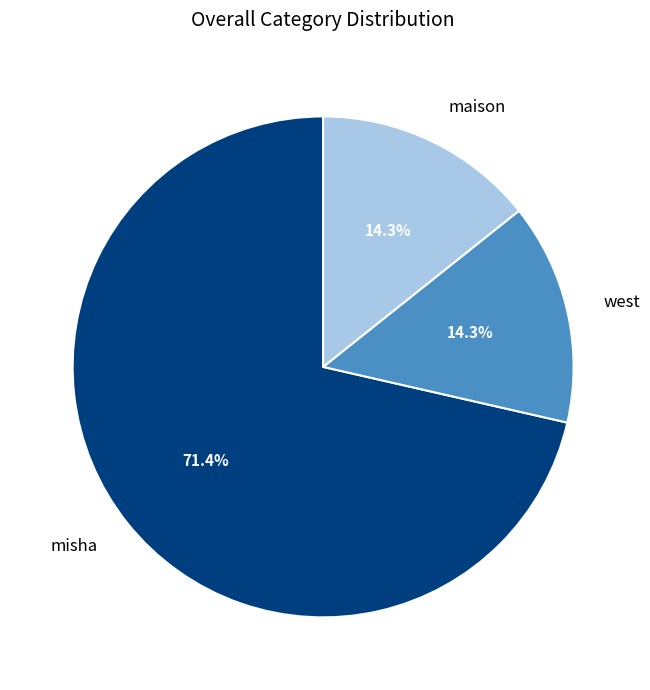

Combined, do maison and west account for over 50%?

No